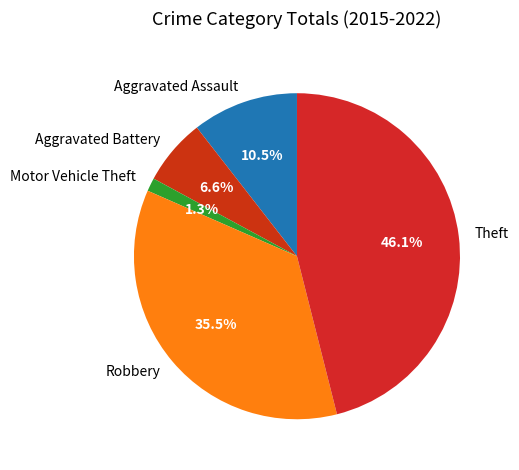

Which has a higher value, Theft or Robbery?

Theft